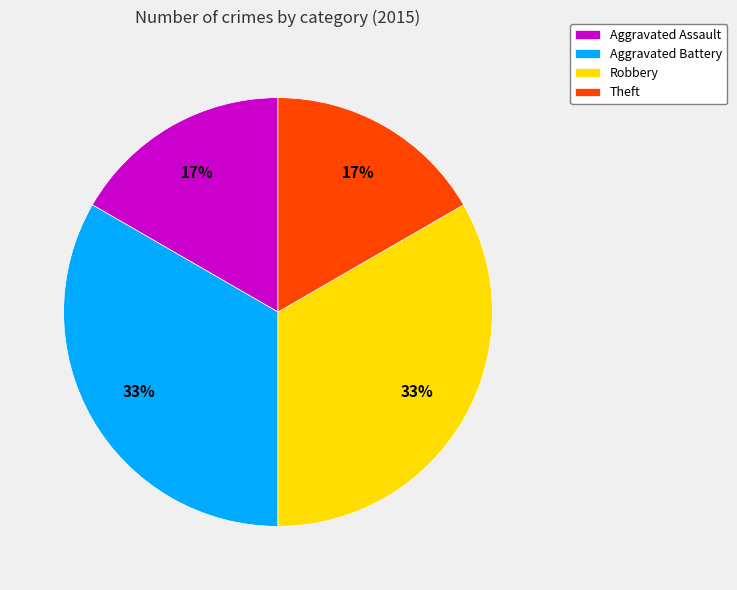

The Aggravated Battery slice represents 19% of the pie. True or false?

False